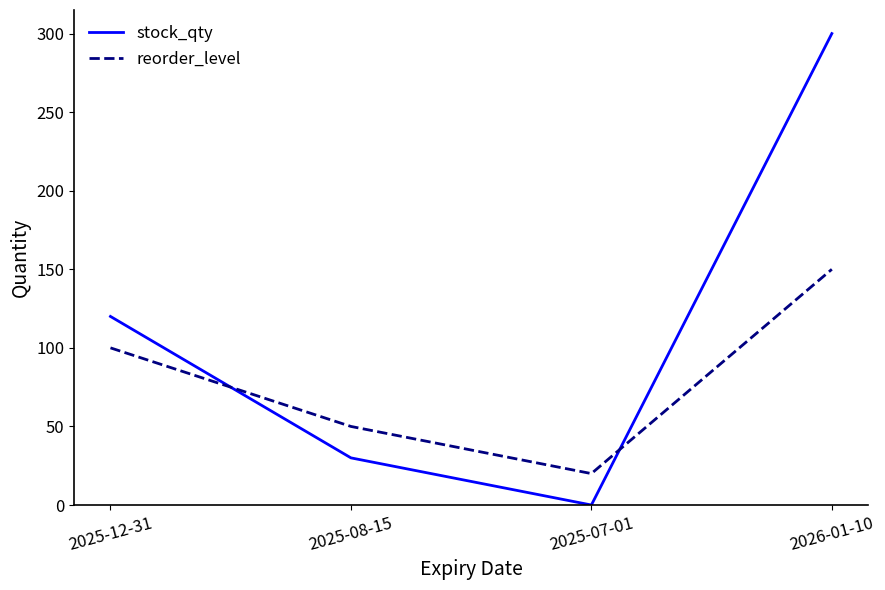

Which series has the widest spread of values?

stock_qty